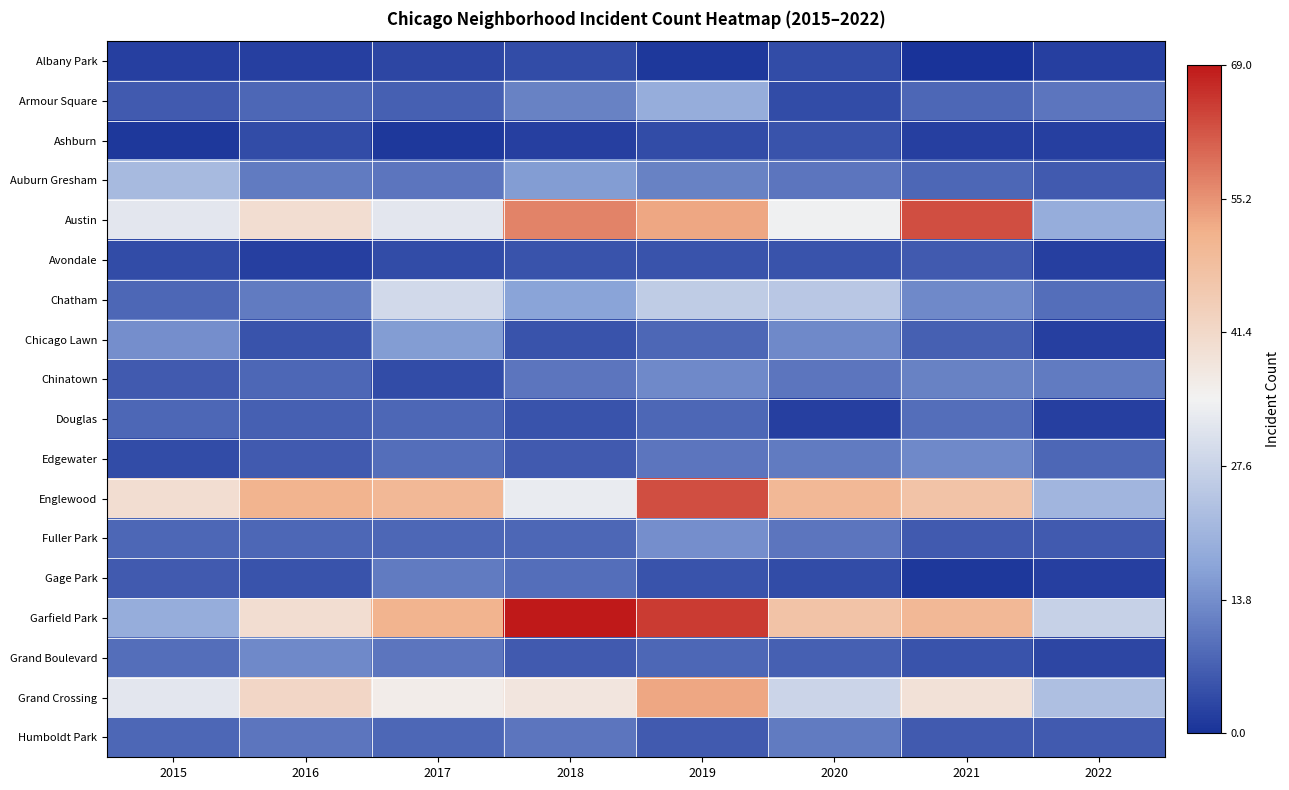

At how many categories does at least one series exceed 3?

8